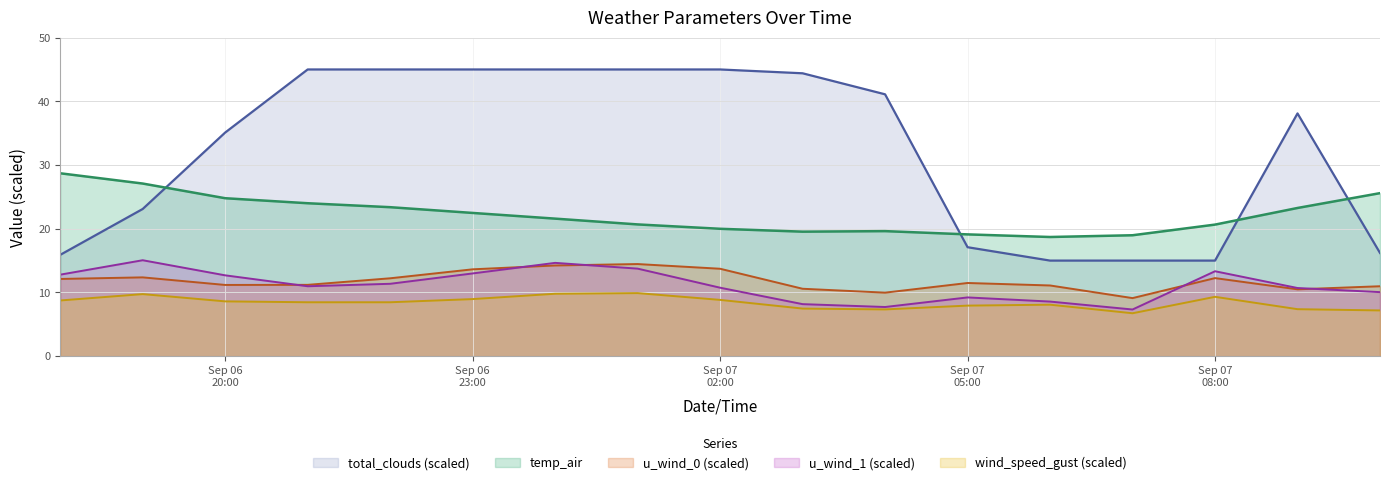

List the series in order of their peak value, lowest first.

wind_speed_gust (scaled), u_wind_0 (scaled), u_wind_1 (scaled), temp_air, total_clouds (scaled)